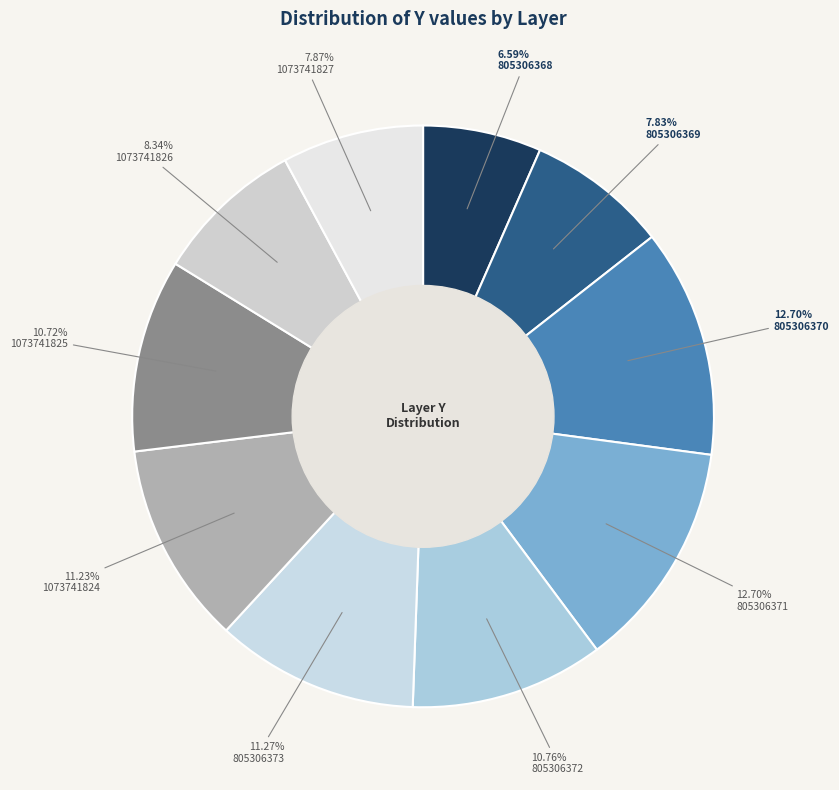

Does 805306369 account for over 50% of the chart?

No